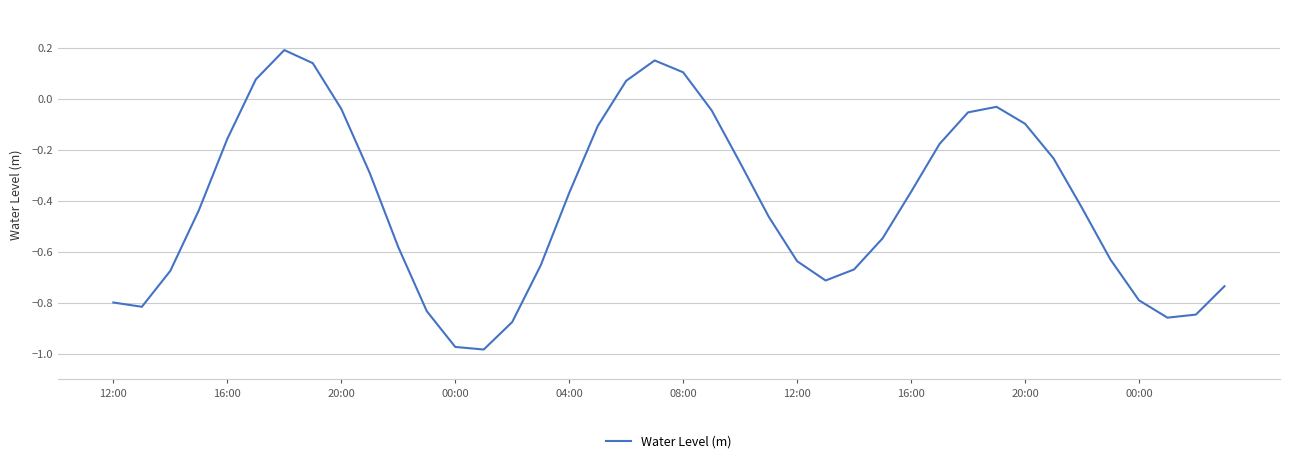

What is the difference between the maximum and minimum values?

1.2